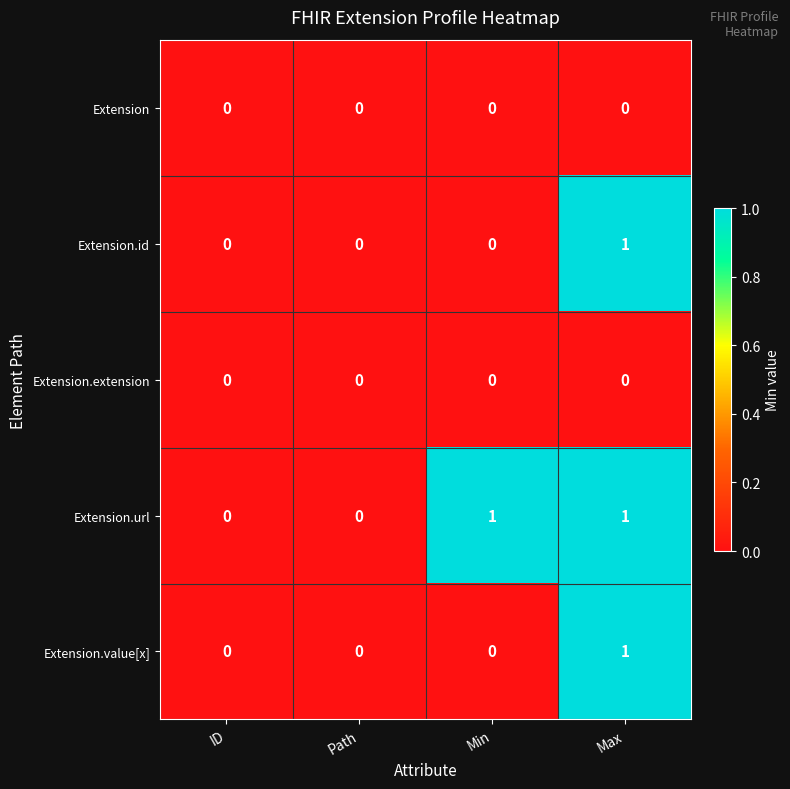

Which series changed the most between Path and Min?

Extension.url